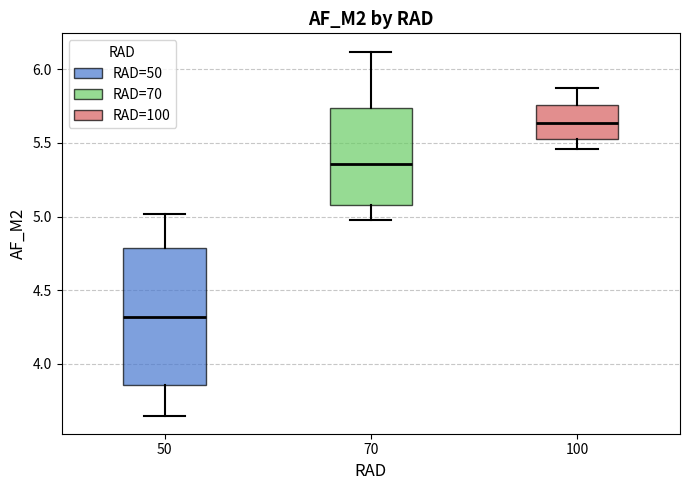

Comparing the boxes themselves (not the whiskers), which one is the tallest?

50